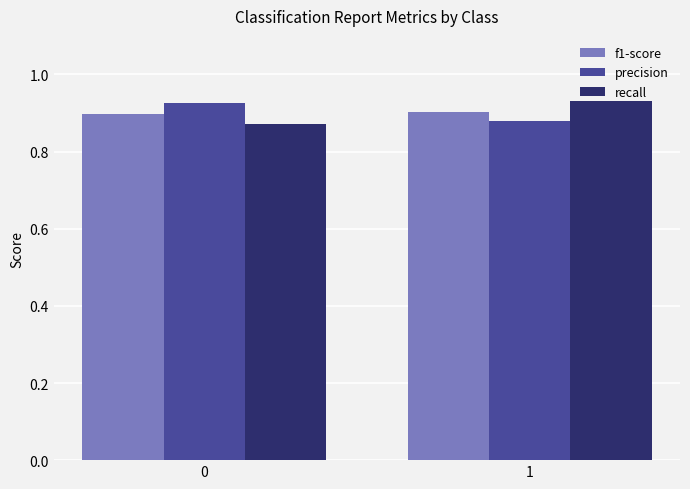

Is the value of f1-score at 0 greater than the value of recall at 1?

No